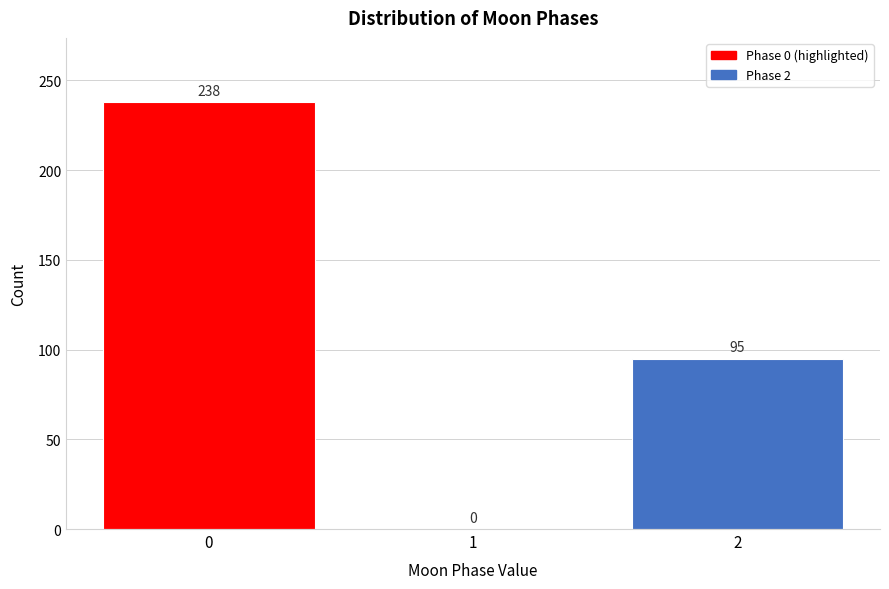

Reading left to right, what are all the values shown in this chart?

0=238	1=0	2=95